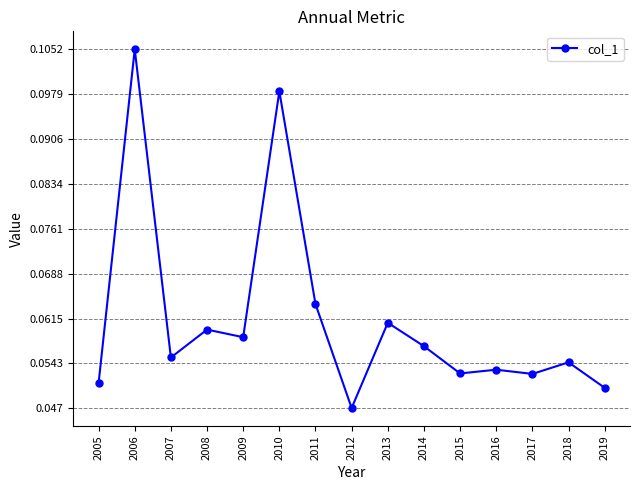

Which category has the lowest value across all series?

2012